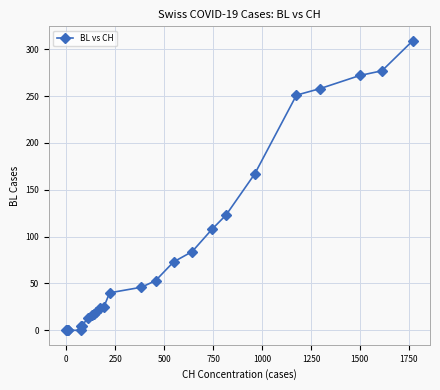

What is the value of the 9th point from the left?

16